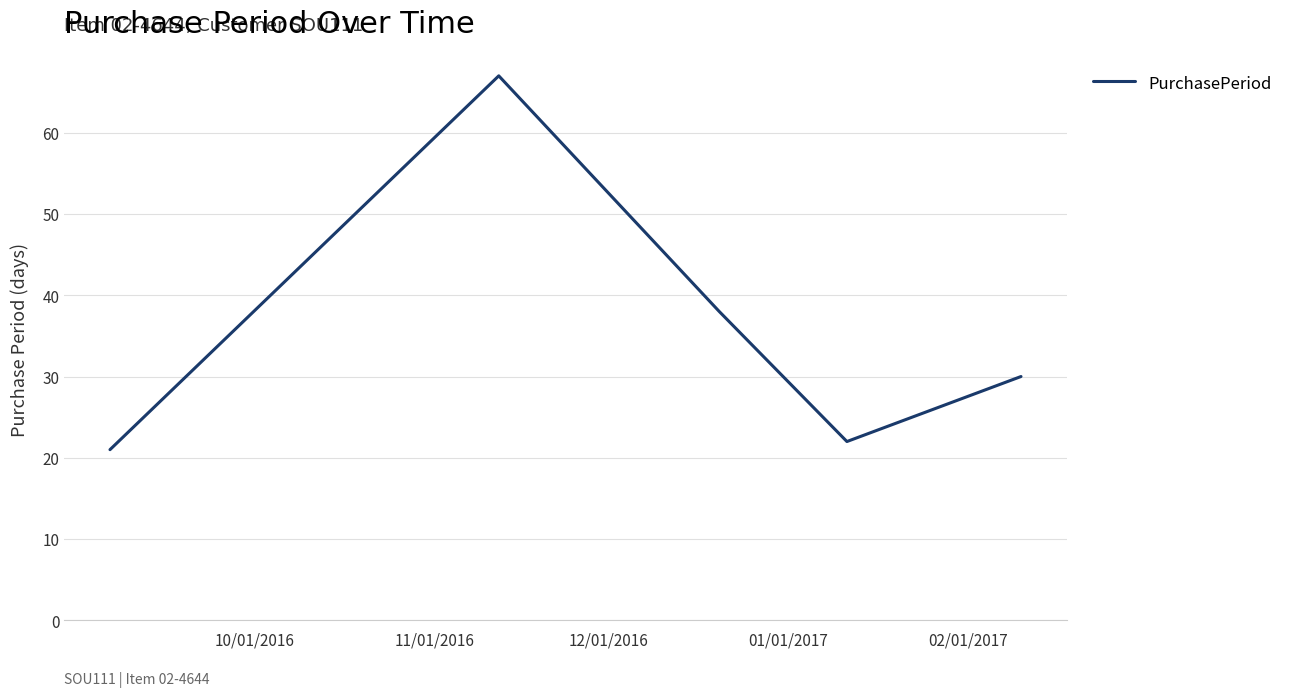

How many interior local valleys (lower than both neighbors) does the data have?

1